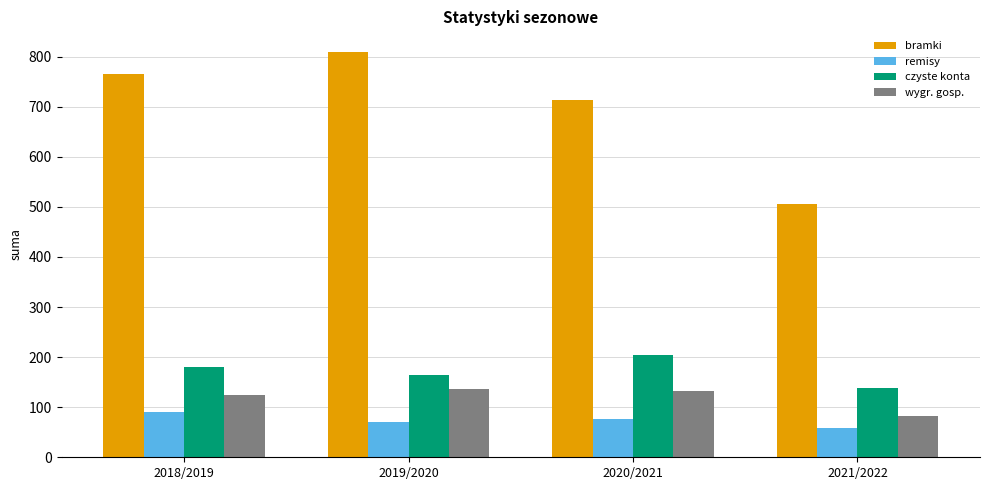

Is the value of wygr. gosp. at 2021/2022 greater than the value of czyste konta at 2020/2021?

No